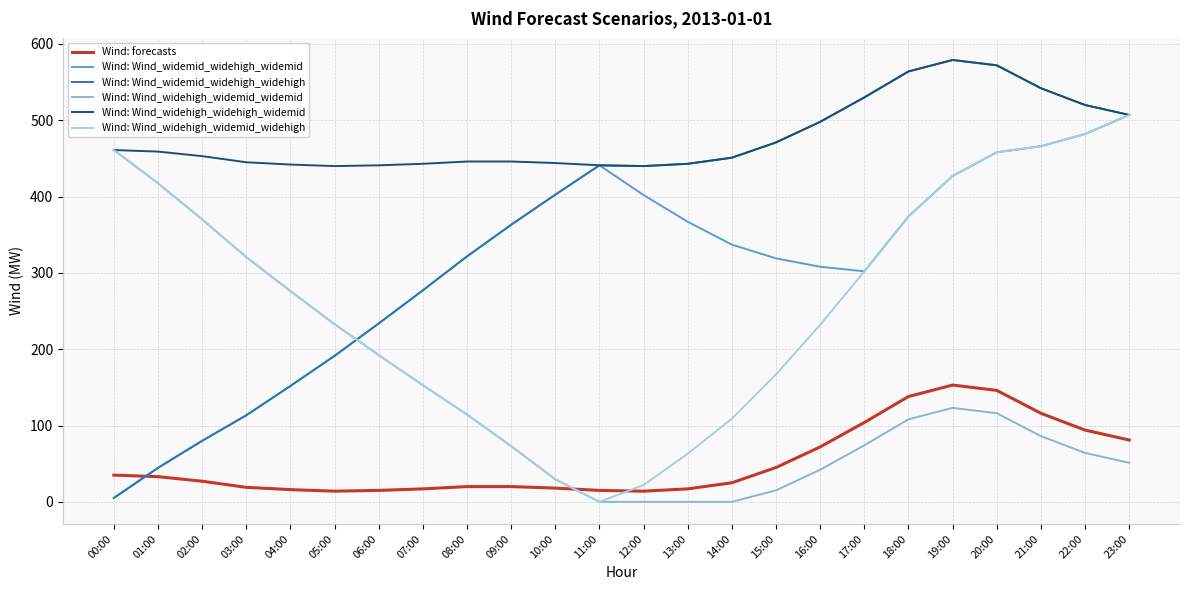

What are all the series names shown in the legend?

Wind: forecasts, Wind: Wind_widemid_widehigh_widemid, Wind: Wind_widemid_widehigh_widehigh, Wind: Wind_widehigh_widemid_widemid, Wind: Wind_widehigh_widehigh_widemid, Wind: Wind_widehigh_widemid_widehigh